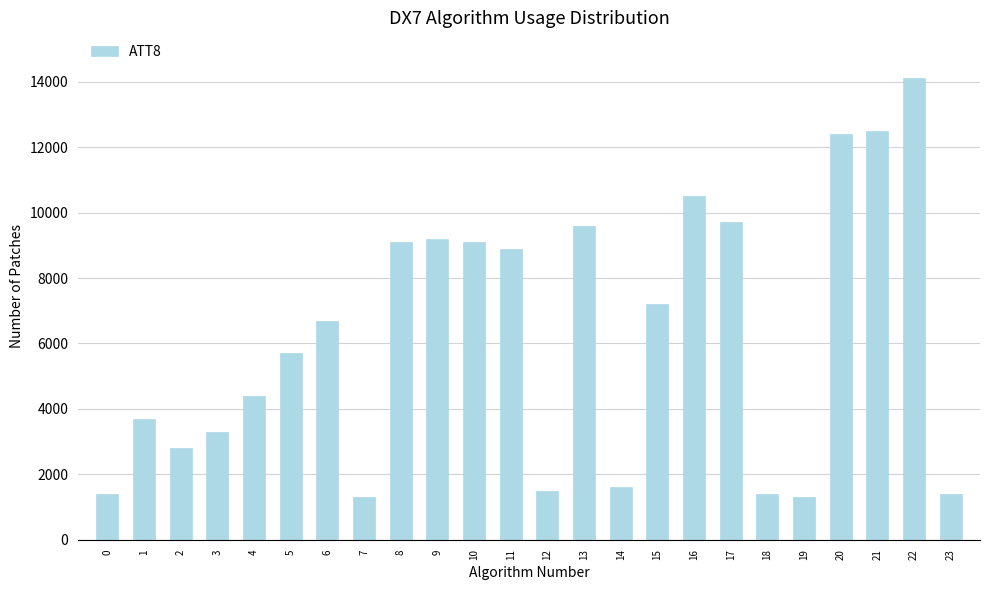

What is the difference between the second highest and minimum values?

11200